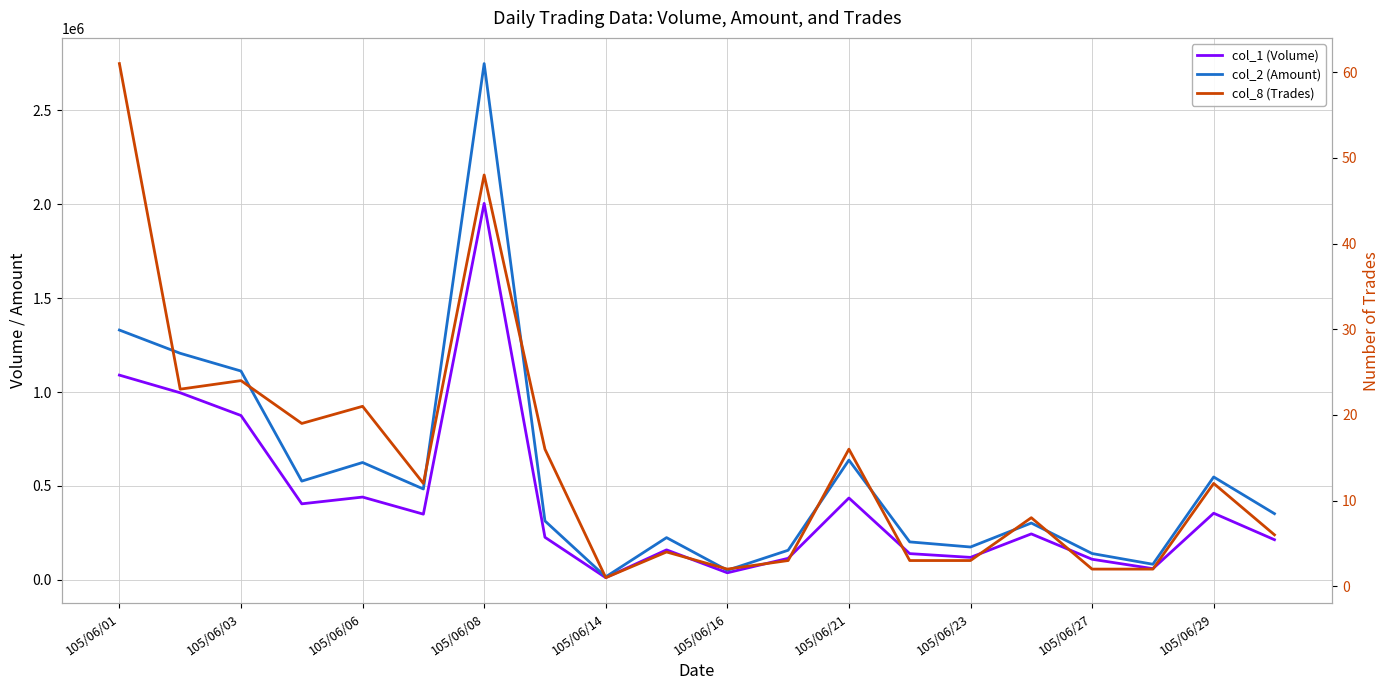

At how many categories does at least one series exceed 2307097?

1